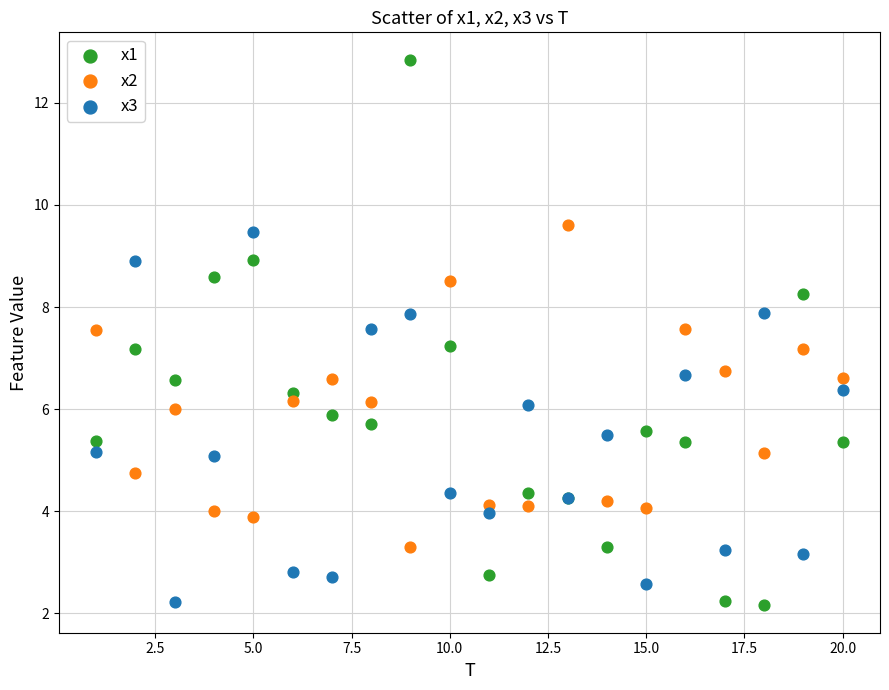

Which series has the largest Y range (max minus min)?

x1